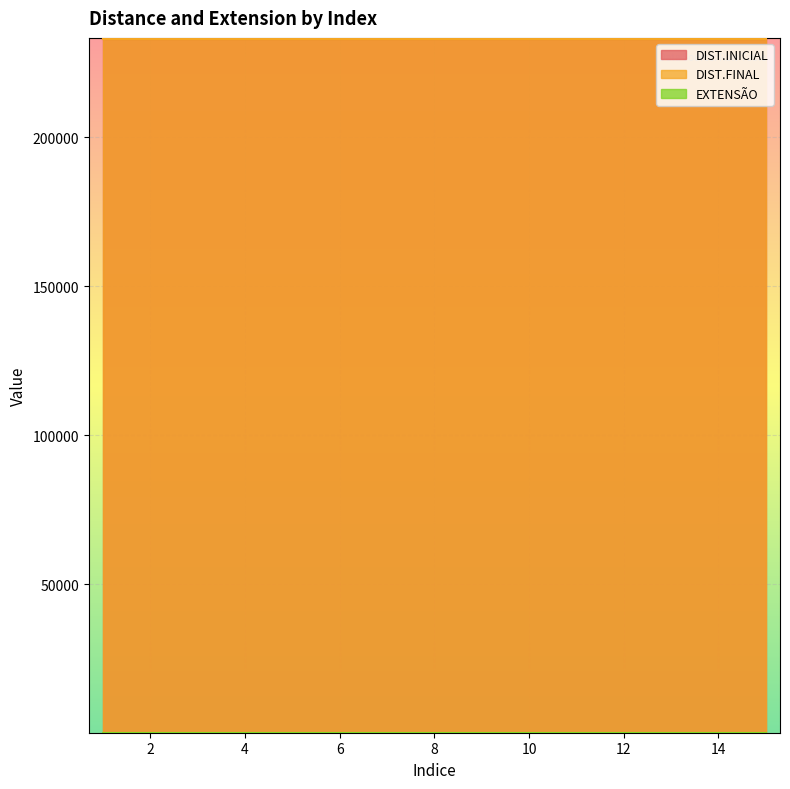

Reading left to right, list all the values displayed in this chart.

DIST.INICIAL: 1=232968	2=232968	3=232968	4=232968	5=232968	6=232968	7=232968	8=232968	9=232968	10=232968	11=232968	12=232968	13=232968	14=232968	15=232968
DIST.FINAL: 1=233126	2=233126	3=233126	4=233126	5=233126	6=233126	7=233126	8=233126	9=233126	10=233126	11=233126	12=233126	13=233126	14=233126	15=233126
EXTENSÃO: 1=158	2=158	3=158	4=158	5=158	6=158	7=158	8=158	9=158	10=158	11=158	12=158	13=158	14=158	15=158